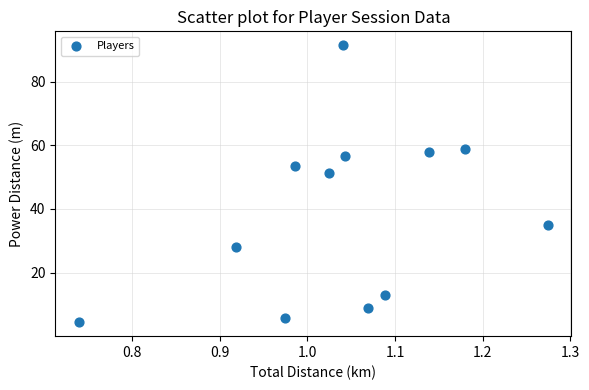

What is the range of Y values (max minus min)?

87.0